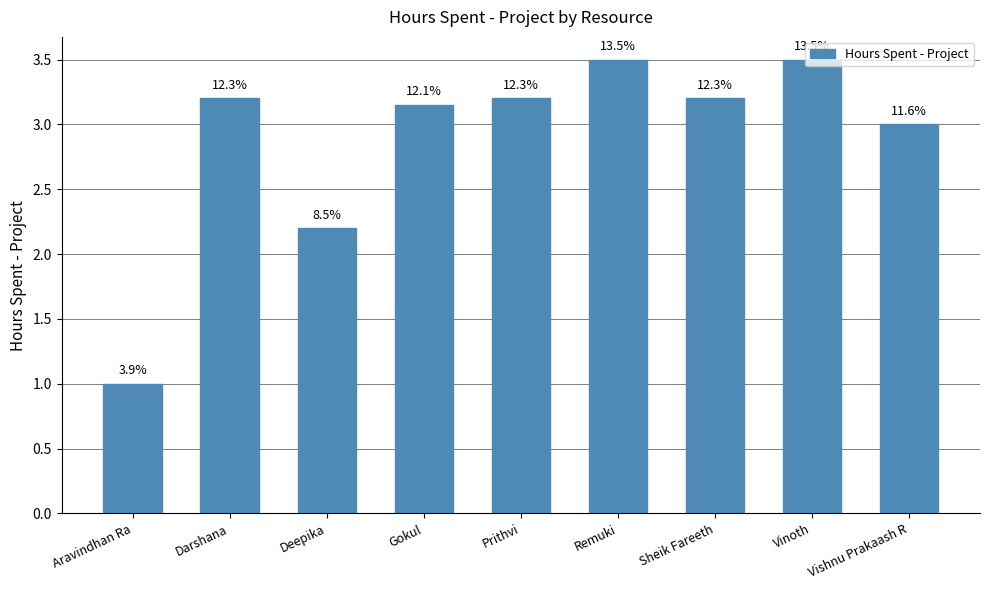

How many bars are there in total?

9